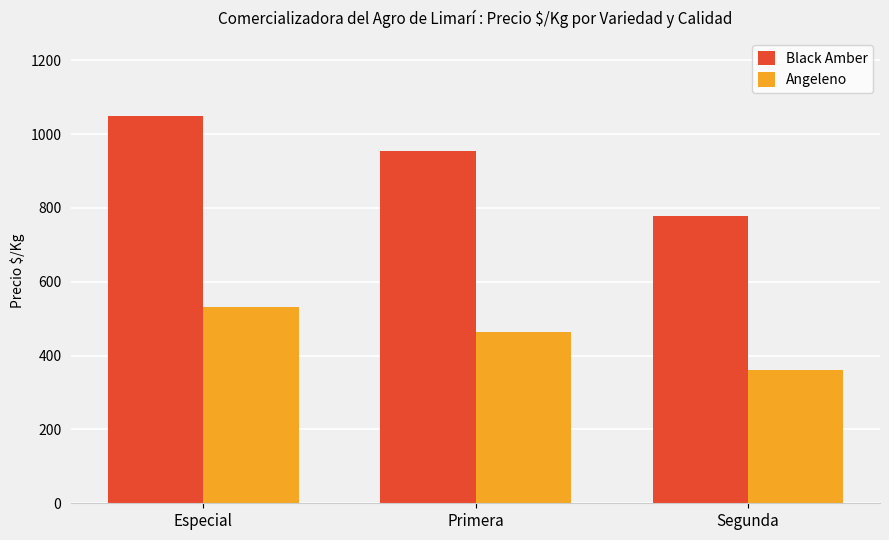

What are all the series names shown in the legend?

Black Amber, Angeleno